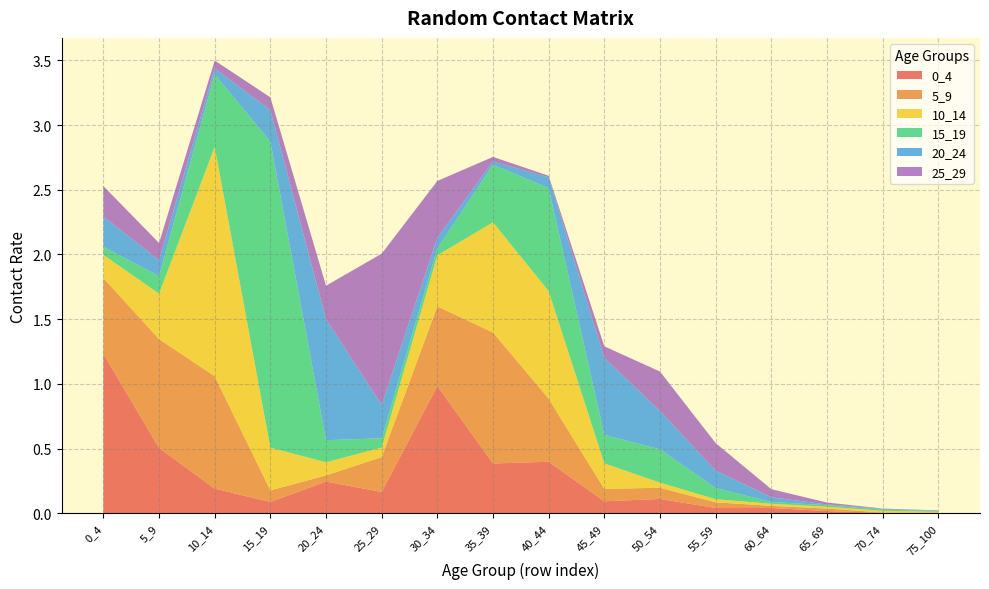

Reading left to right, transcribe all the data shown in this chart.

0_4: 1.2	0.5	0.2	0.1	0.2	0.2	1.0	0.4	0.4	0.1	0.1	0.0	0.0	0.0	0.0	0.0
5_9: 0.6	0.8	0.9	0.1	0.0	0.3	0.6	1.0	0.5	0.1	0.1	0.0	0.0	0.0	0.0	0.0
10_14: 0.2	0.4	1.8	0.3	0.1	0.1	0.4	0.9	0.8	0.2	0.0	0.0	0.0	0.0	0.0	0.0
15_19: 0.1	0.1	0.6	2.4	0.2	0.1	0.1	0.4	0.8	0.2	0.3	0.1	0.0	0.0	0.0	0.0
20_24: 0.2	0.1	0.0	0.2	0.9	0.3	0.1	0.0	0.1	0.6	0.3	0.1	0.0	0.0	0.0	0.0
25_29: 0.2	0.1	0.1	0.1	0.3	1.2	0.4	0.0	0.0	0.1	0.3	0.2	0.1	0.0	0.0	0.0